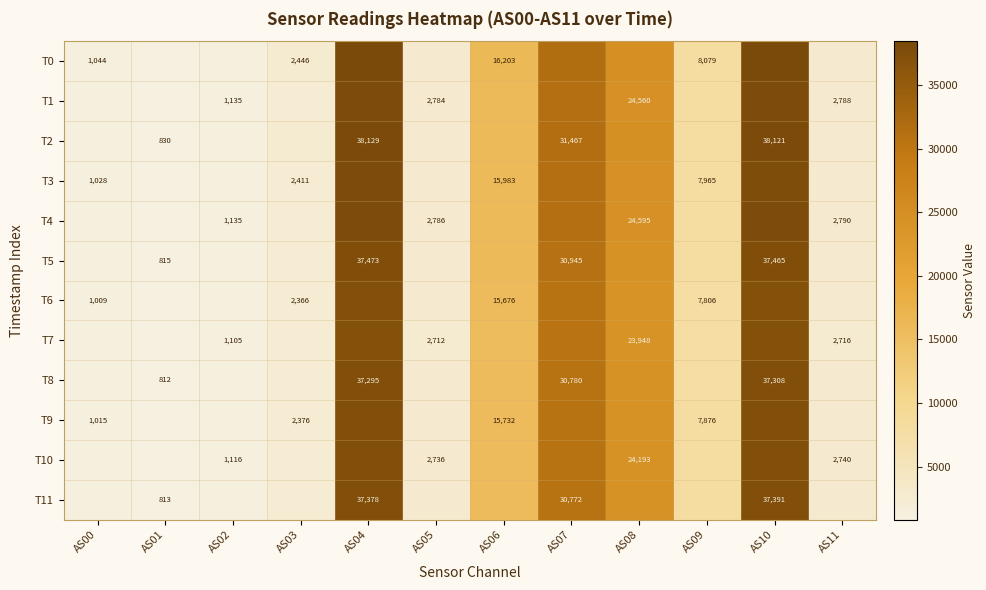

What is the difference between the T2 values at AS07 and AS10?

6654